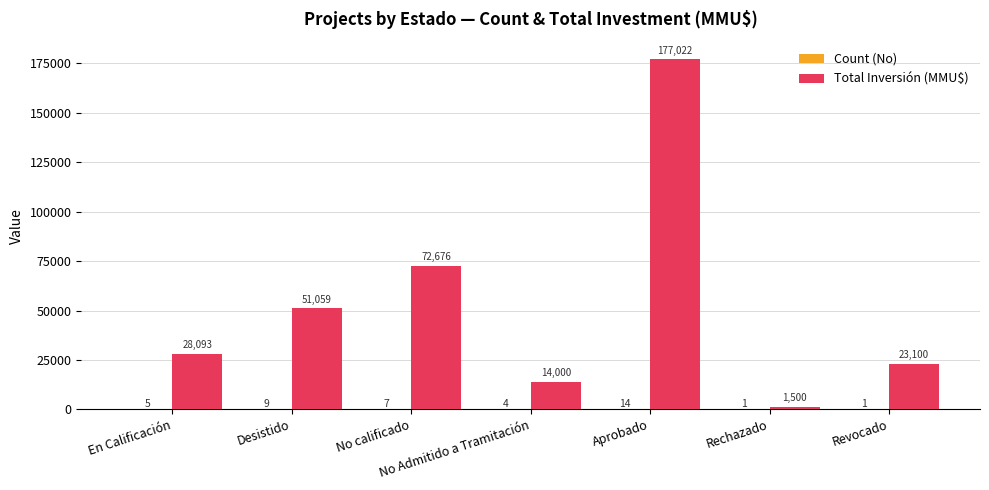

Which category has the highest value across all series?

Aprobado